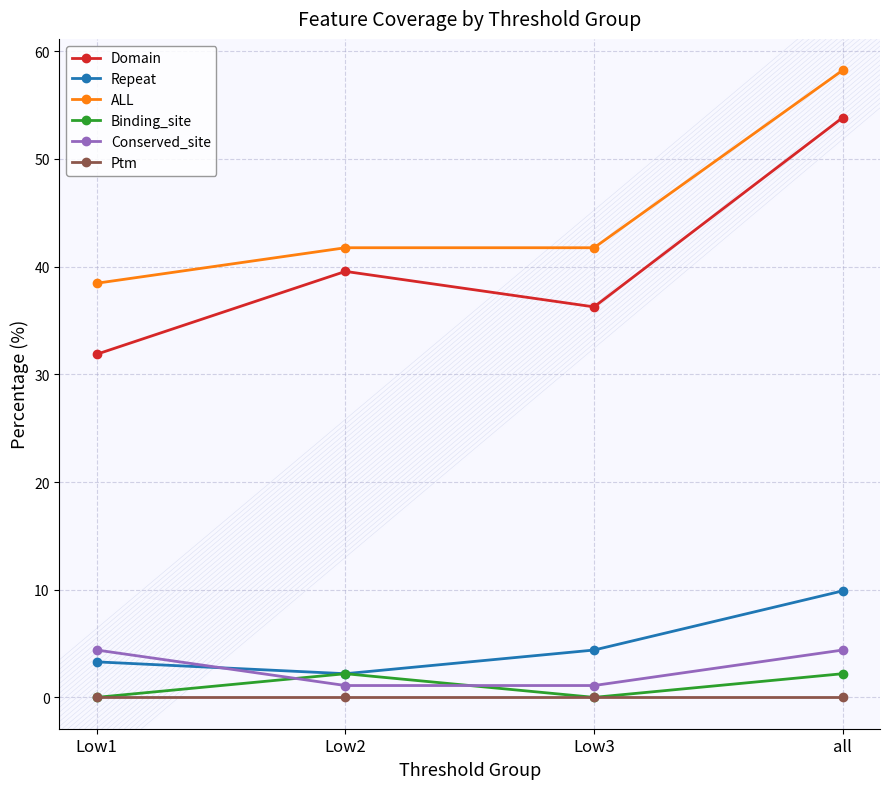

Reading left to right, transcribe all the data shown in this chart.

Domain: 31.9	39.6	36.3	53.8
Repeat: 3.3	2.2	4.4	9.9
ALL: 38.5	41.8	41.8	58.2
Binding_site: 0.0	2.2	0.0	2.2
Conserved_site: 4.4	1.1	1.1	4.4
Ptm: 0.0	0.0	0.0	0.0